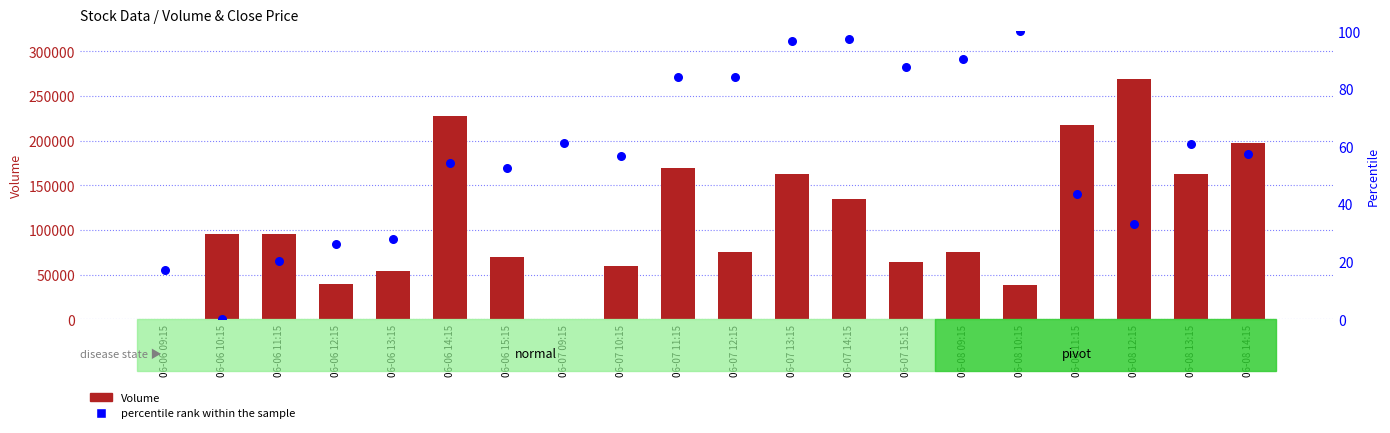

Which series reaches the maximum Y coordinate?

Volume